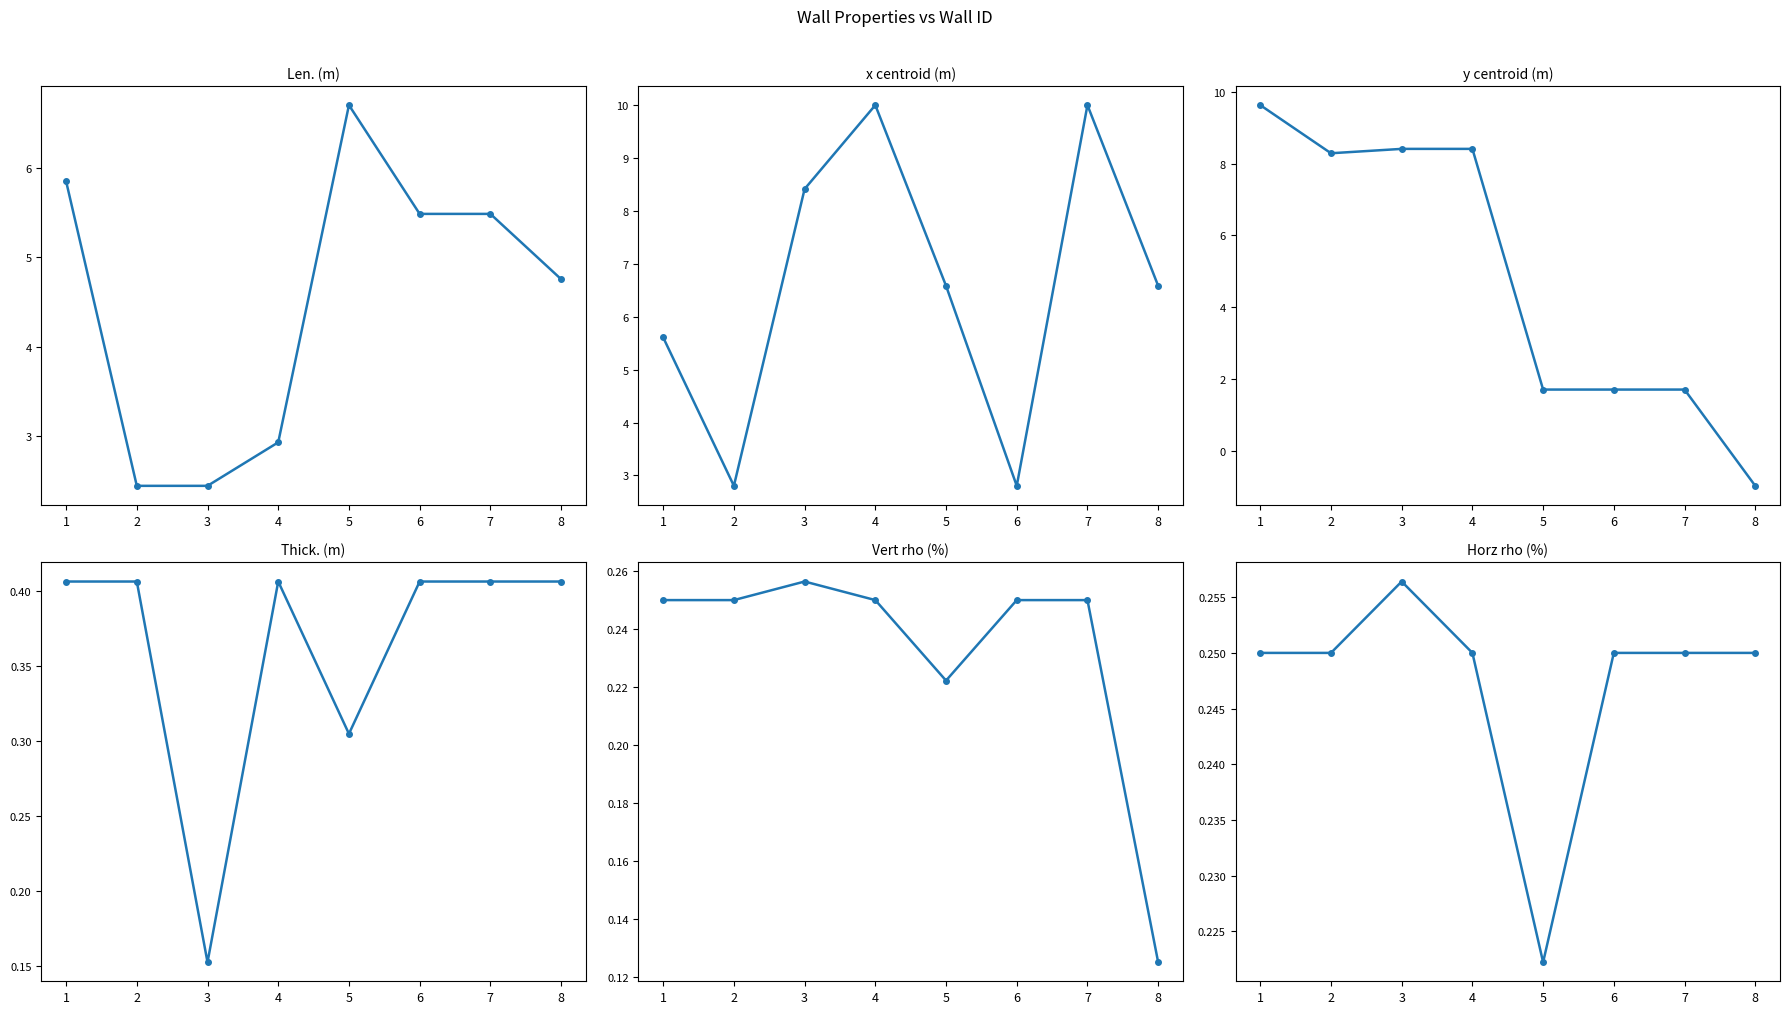

True or false: Len. (m) and Horz rho (%) intersect in this chart.

False